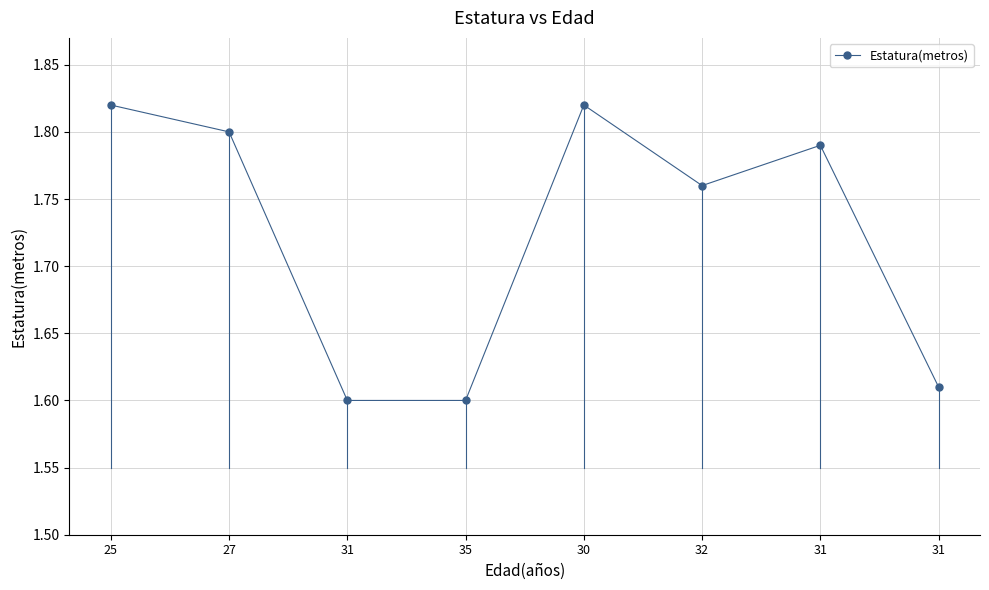

Does the chart have visible grid lines?

Yes